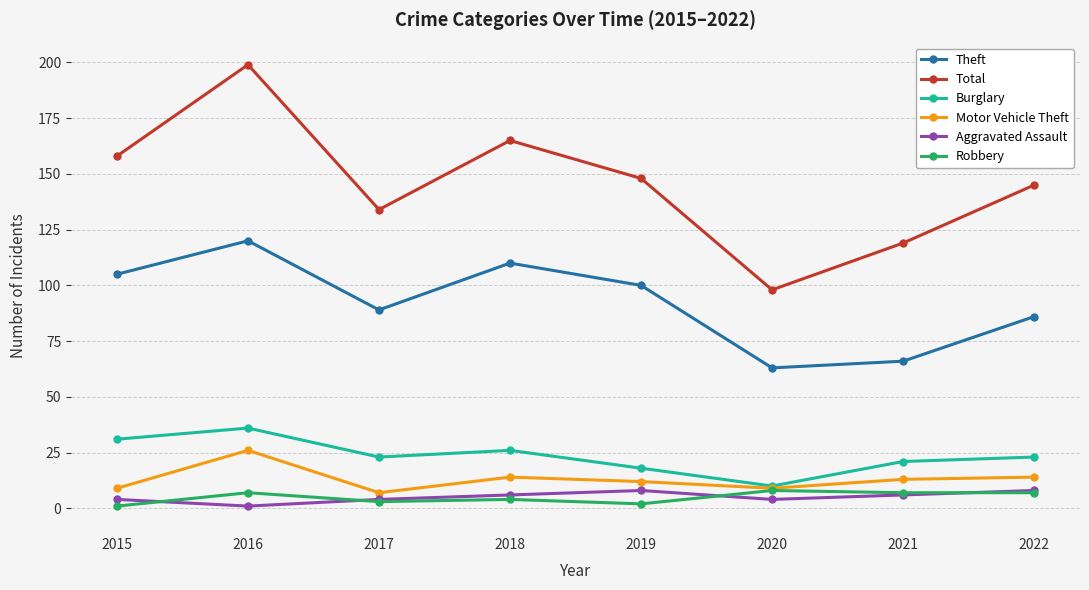

How many data points does each series have?

8